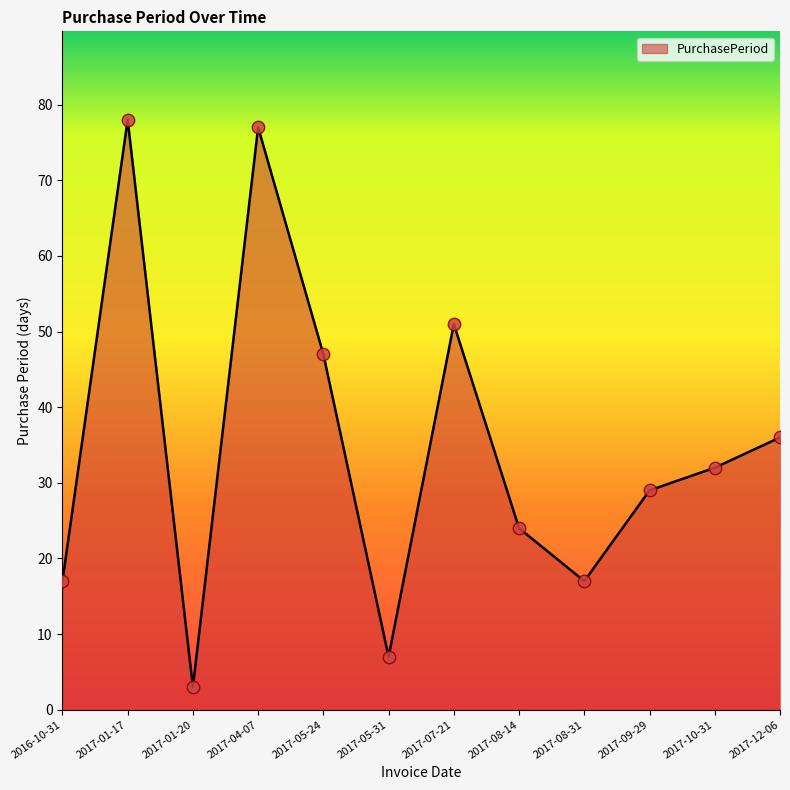

What is the change in value from 2016-10-31 to 2017-01-17?

+61